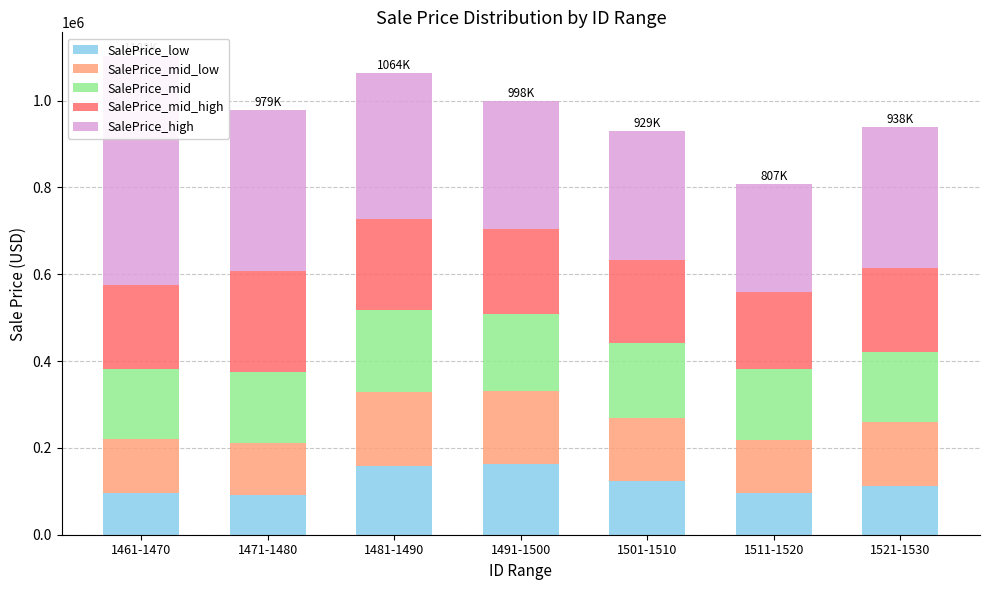

At which label is SalePrice_mid_high closest to 205464?

1481-1490